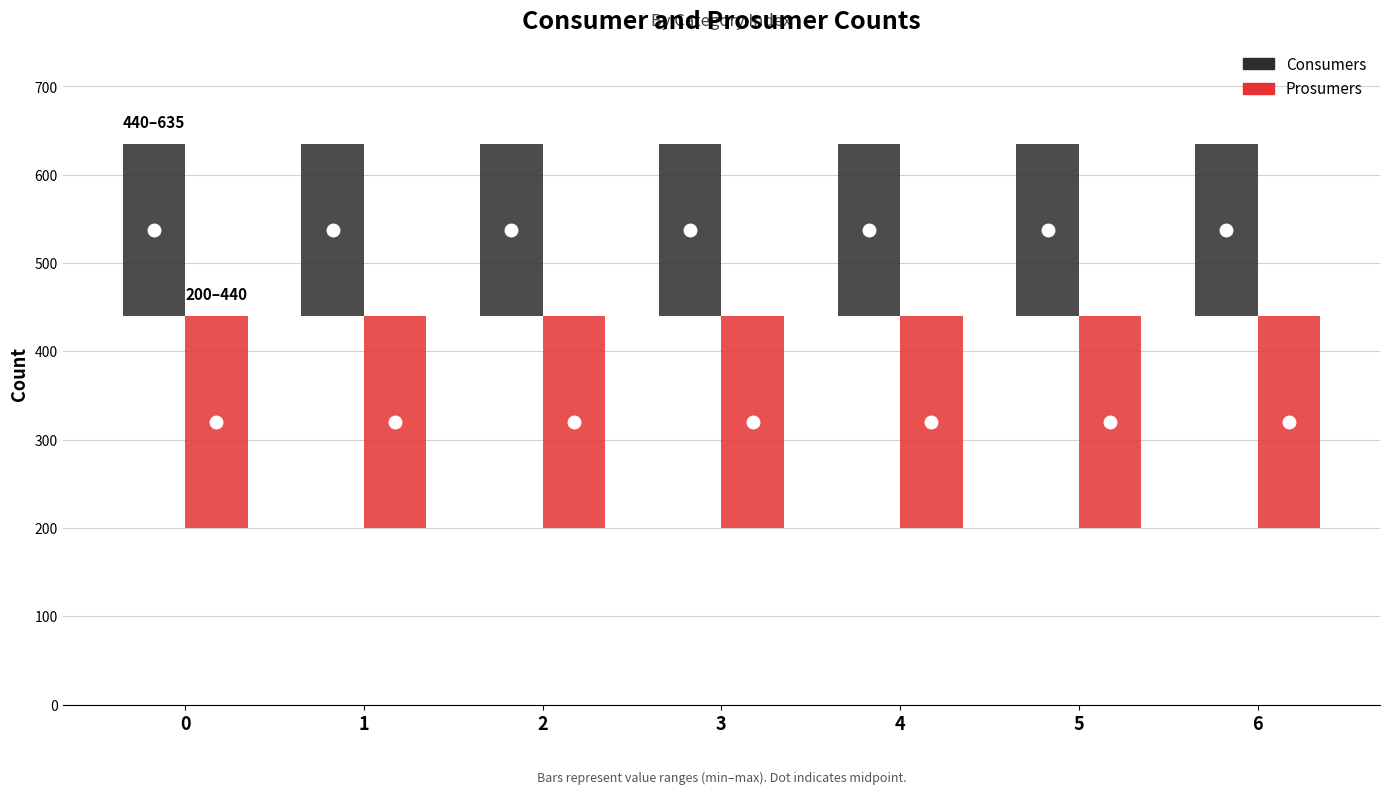

The Consumers series shows 1072 at 1. True or false?

False